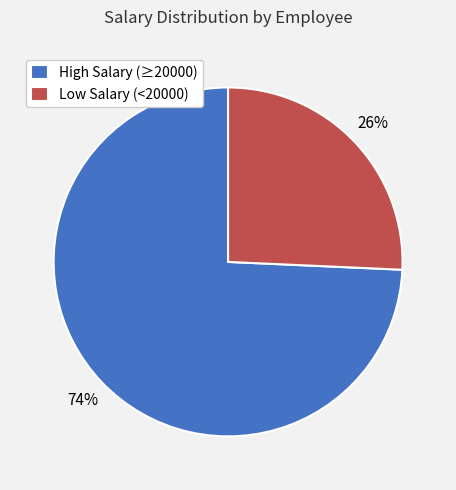

Which slice is the largest?

High Salary (≥20000)